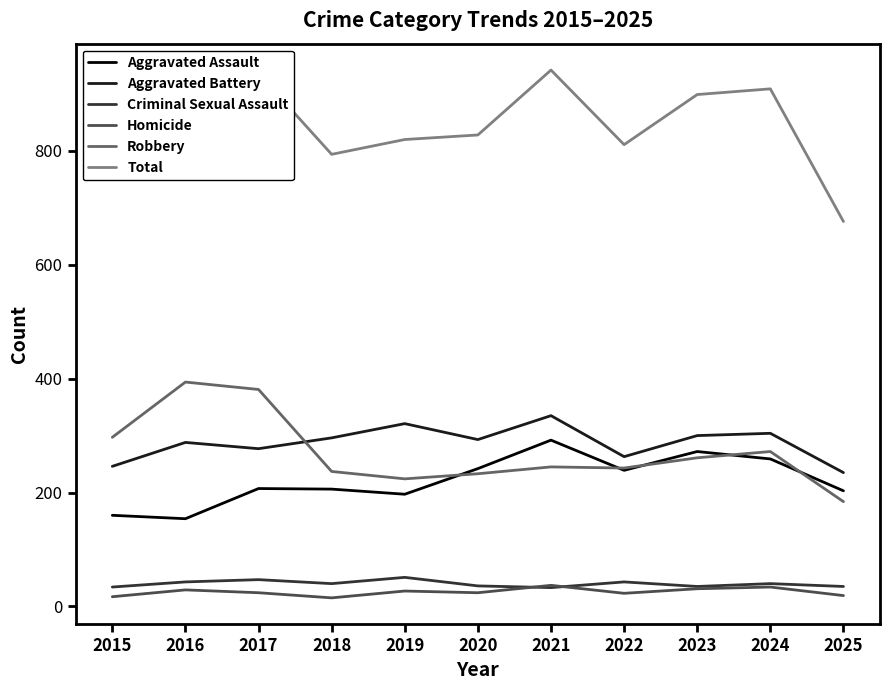

The value of Total at 2017 is 936. True or false?

True